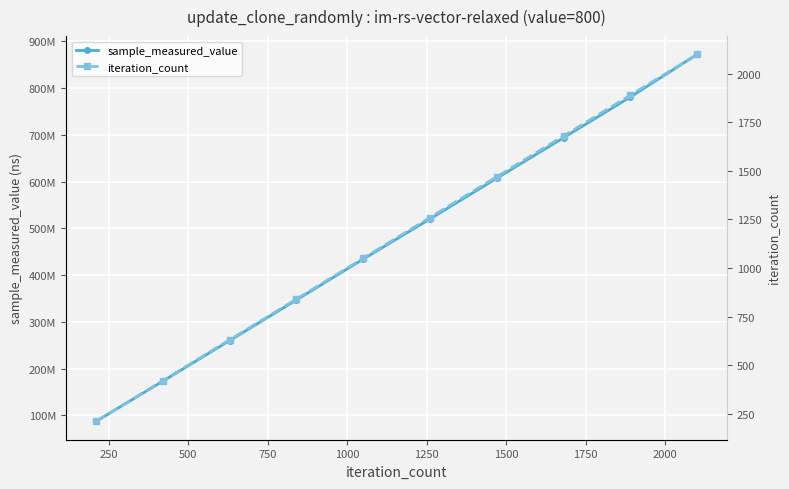

Reading right to left, list all the values displayed in this chart.

sample_measured_value: 871923868	780764556	693733872	607134186	520007746	434097377	346694456	259891200	173070503	87042294
iteration_count: 2100	1890	1680	1470	1260	1050	840	630	420	210